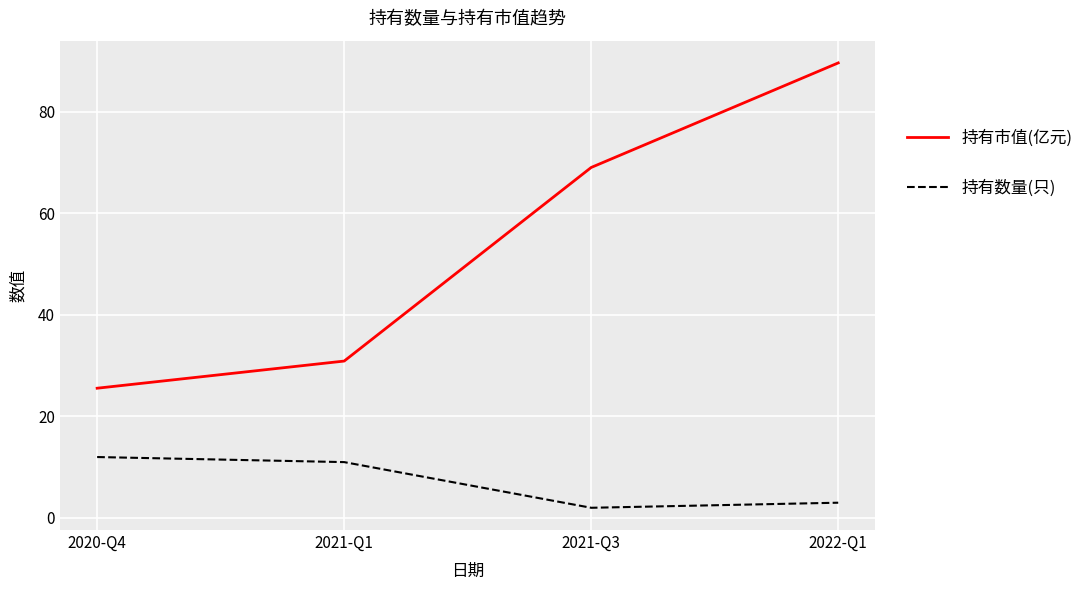

Reading left to right, list all the values displayed in this chart.

持有市值(亿元): 25.6	30.9	69.1	89.7
持有数量(只): 12.0	11.0	2.0	3.0